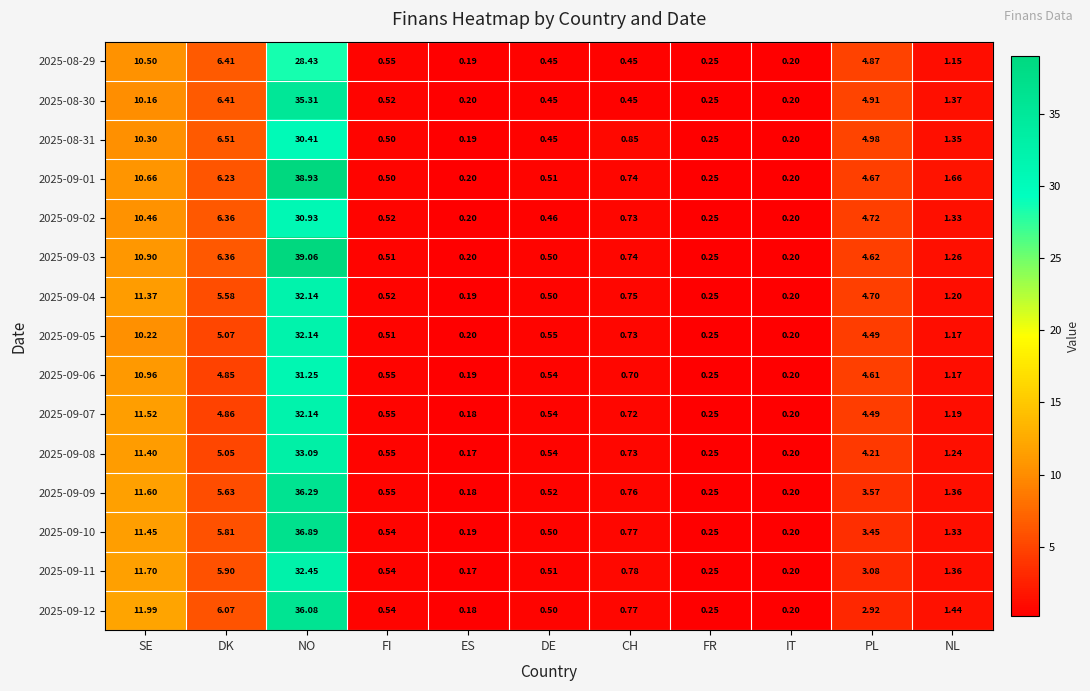

Where is 2025-09-01 nearest to the value 19?

SE